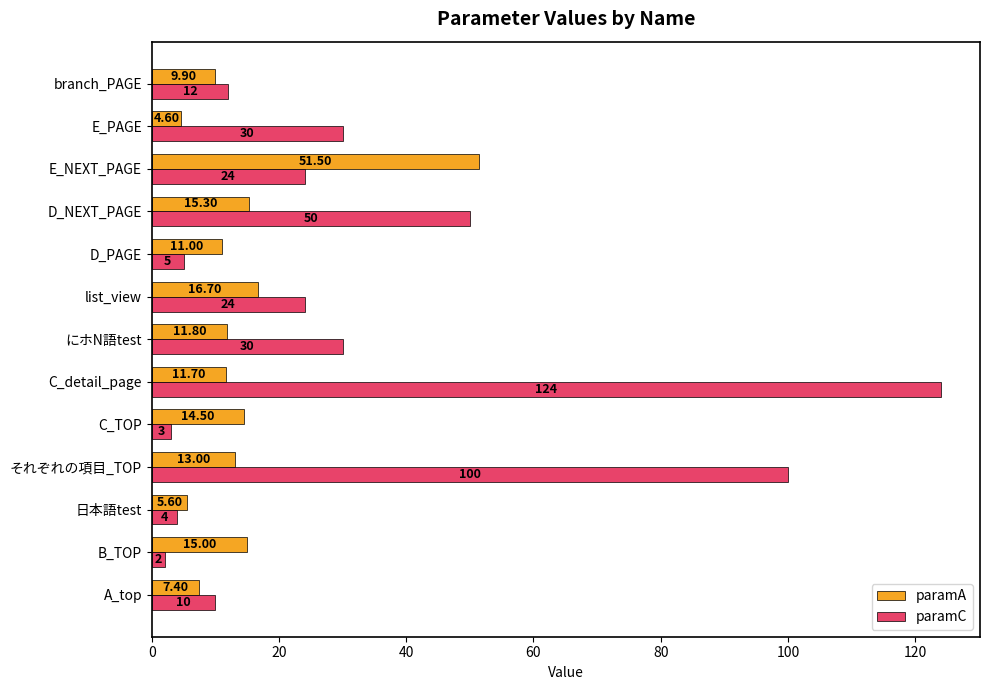

At which category does the chart reach its minimum across all series?

B_TOP